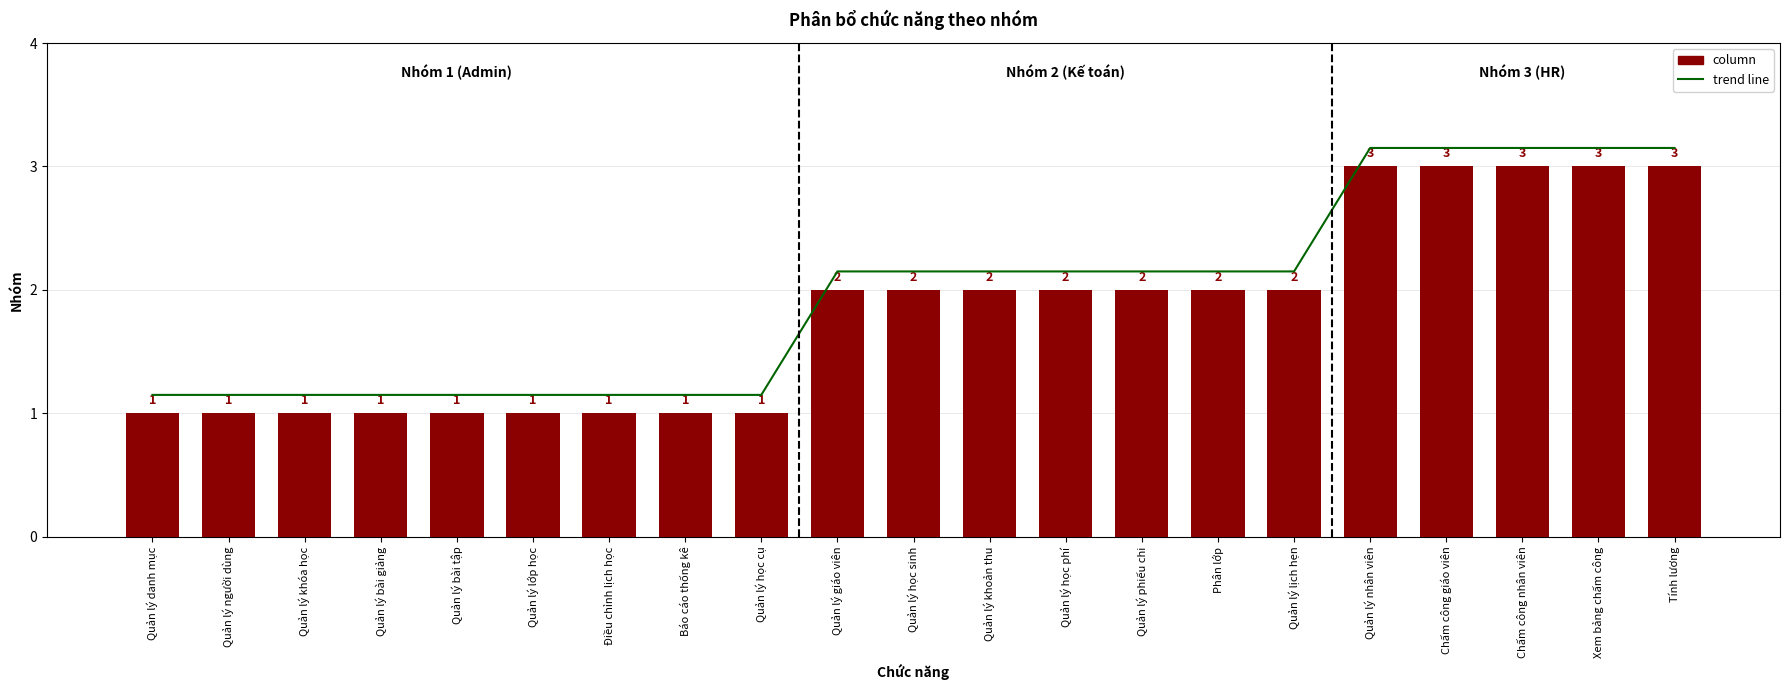

Reading left to right, transcribe all the data shown in this chart.

trend line: Quản lý danh mục=1.1	Quản lý người dùng=1.1	Quản lý khóa học=1.1	Quản lý bài giảng=1.1	Quản lý bài tập=1.1	Quản lý lớp học=1.1	Điều chỉnh lịch học=1.1	Báo cáo thống kê=1.1	Quản lý học cụ=1.1	Quản lý giáo viên=2.1	Quản lý học sinh=2.1	Quản lý khoản thu=2.1	Quản lý học phí=2.1	Quản lý phiếu chi=2.1	Phân lớp=2.1	Quản lý lịch hẹn=2.1	Quản lý nhân viên=3.1	Chấm công giáo viên=3.1	Chấm công nhân viên=3.1	Xem bảng chấm công=3.1	Tính lương=3.1
column: Quản lý danh mục=1.0	Quản lý người dùng=1.0	Quản lý khóa học=1.0	Quản lý bài giảng=1.0	Quản lý bài tập=1.0	Quản lý lớp học=1.0	Điều chỉnh lịch học=1.0	Báo cáo thống kê=1.0	Quản lý học cụ=1.0	Quản lý giáo viên=2.0	Quản lý học sinh=2.0	Quản lý khoản thu=2.0	Quản lý học phí=2.0	Quản lý phiếu chi=2.0	Phân lớp=2.0	Quản lý lịch hẹn=2.0	Quản lý nhân viên=3.0	Chấm công giáo viên=3.0	Chấm công nhân viên=3.0	Xem bảng chấm công=3.0	Tính lương=3.0